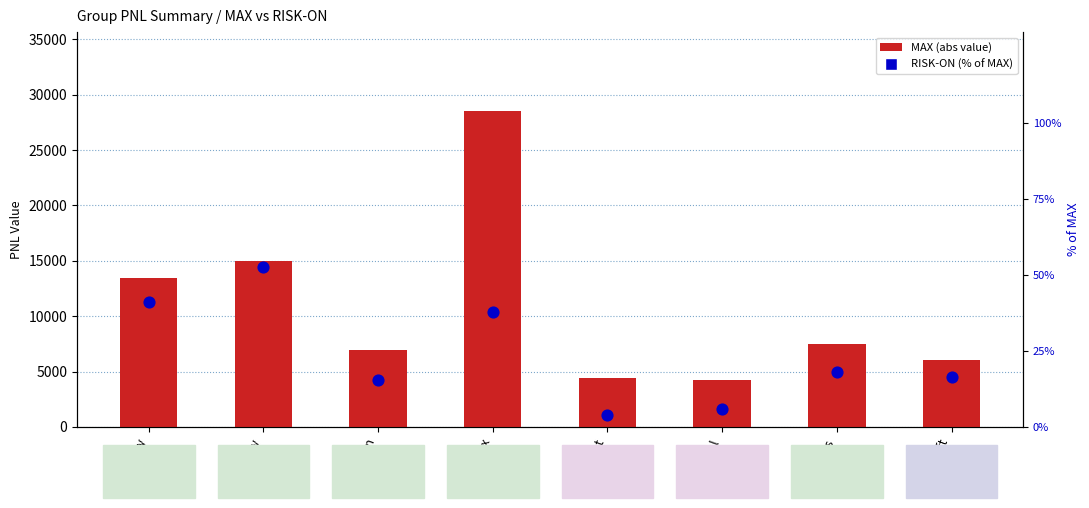

Which series has the largest total across all categories?

MAX (abs)